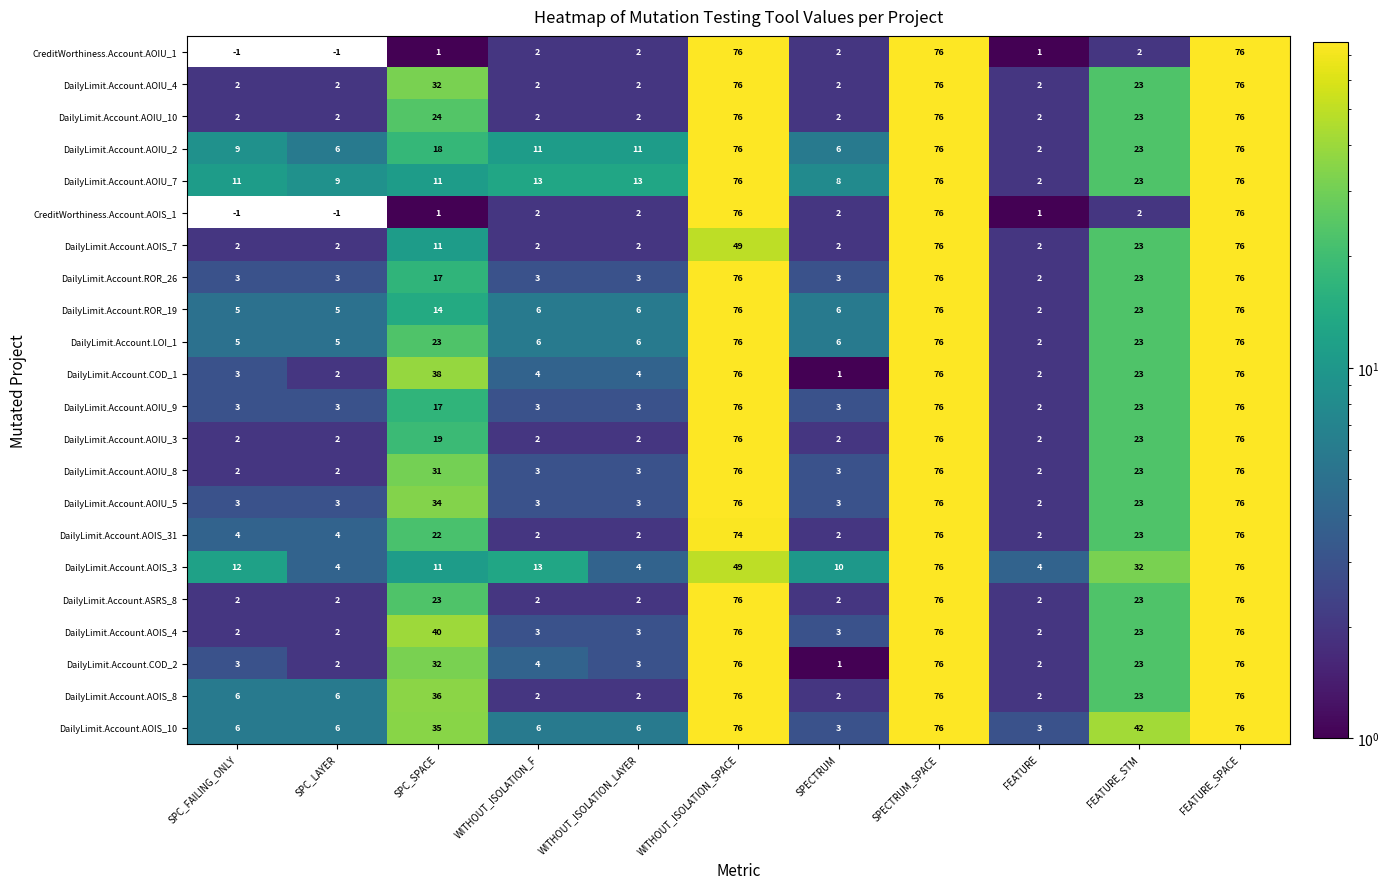

Count the DailyLimit.Account.AOIS_7 values in the range 2 to 49.

9